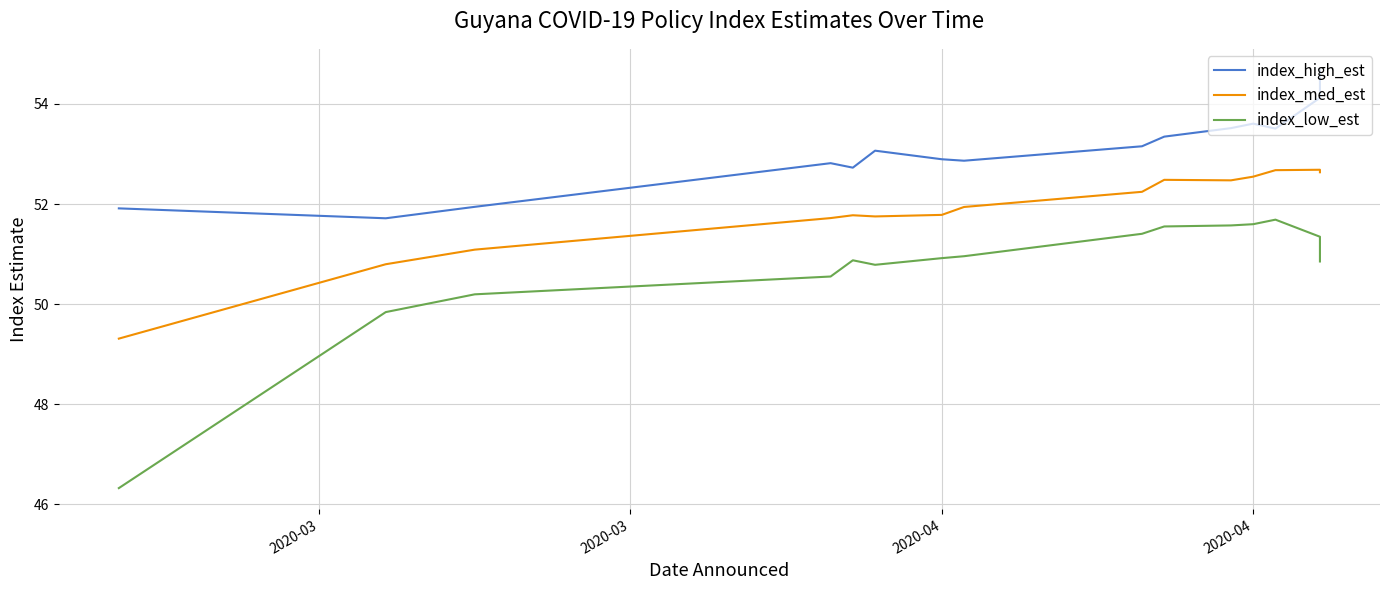

At which category does the chart reach its minimum across all series?

2020-03